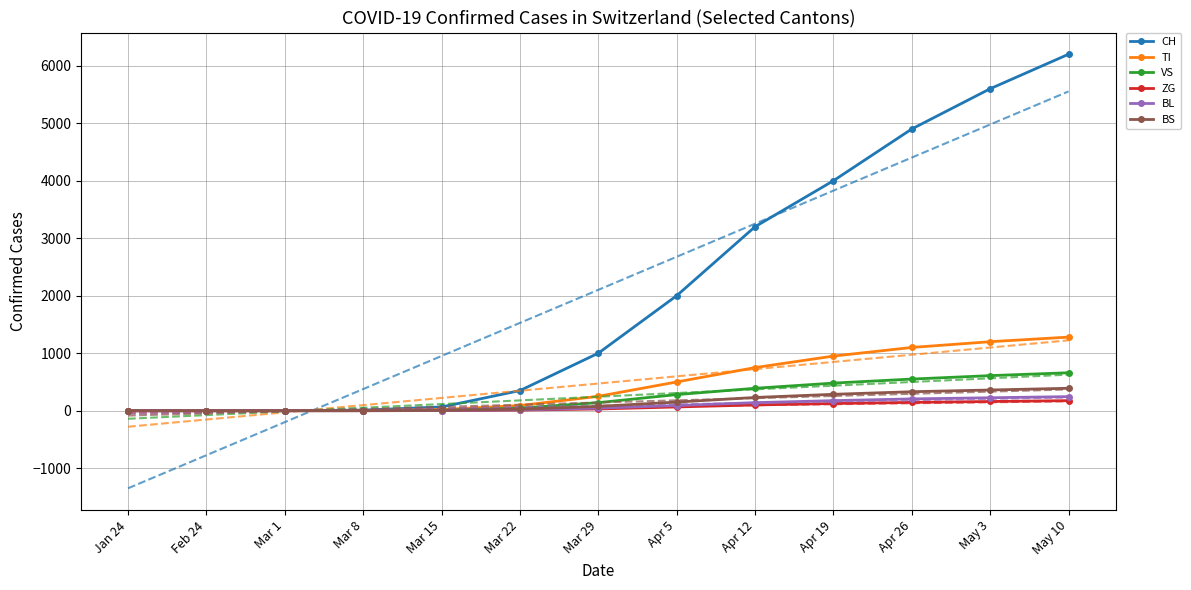

What position from the left is May 3?

12